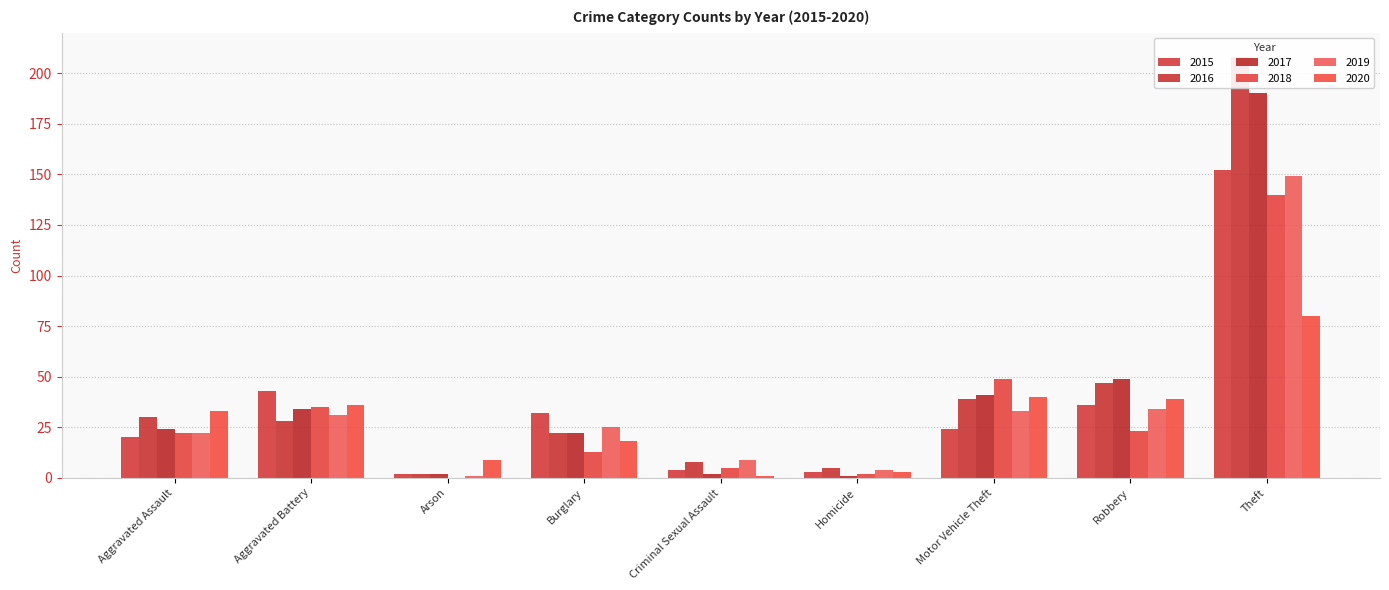

What is the value of the 2015 bar at the 1st from the left?

20